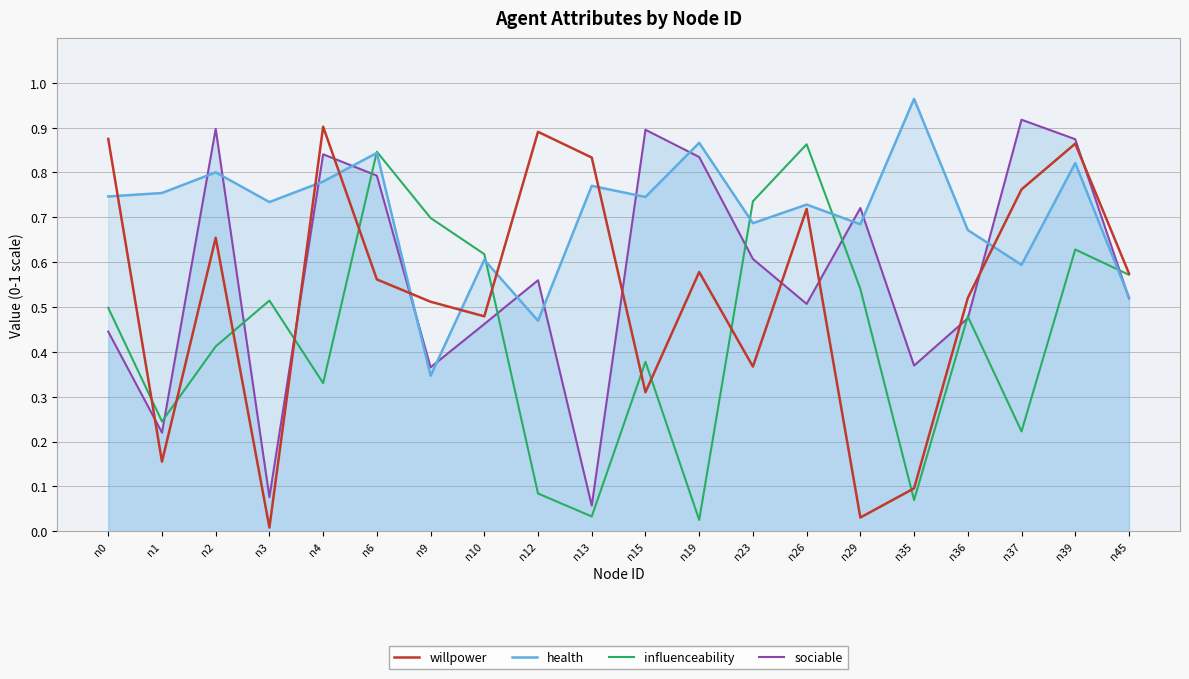

Between n9 and n26, which is larger?

n26